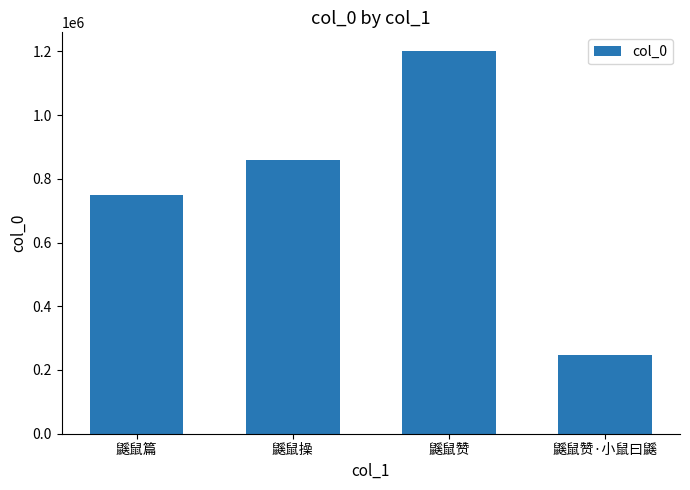

The value at 鼷鼠篇 is 1255162. True or false?

False